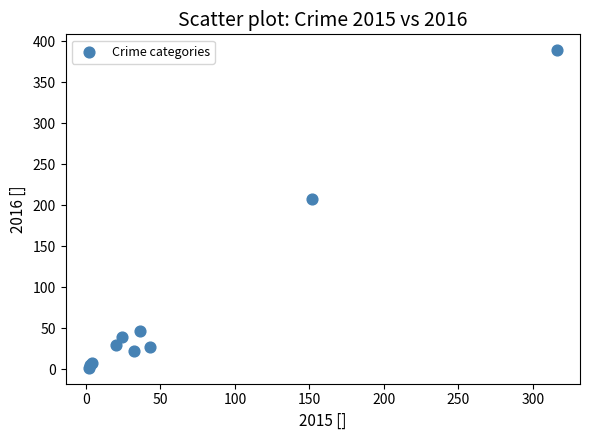

What Y value in the scatter plot is closest to 195?

208